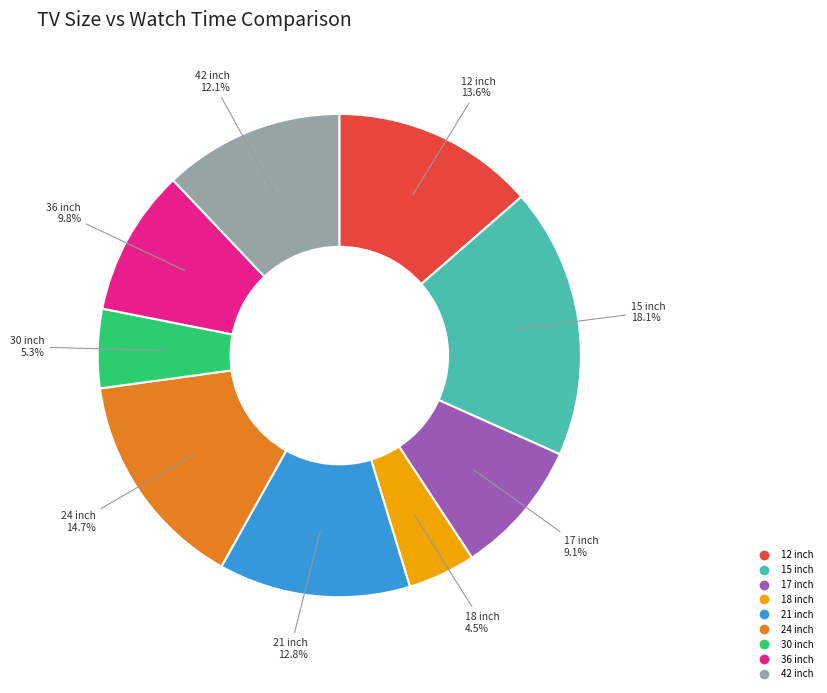

Rank the categories by value from lowest to highest.

18, 30, 17, 36, 42, 21, 12, 24, 15